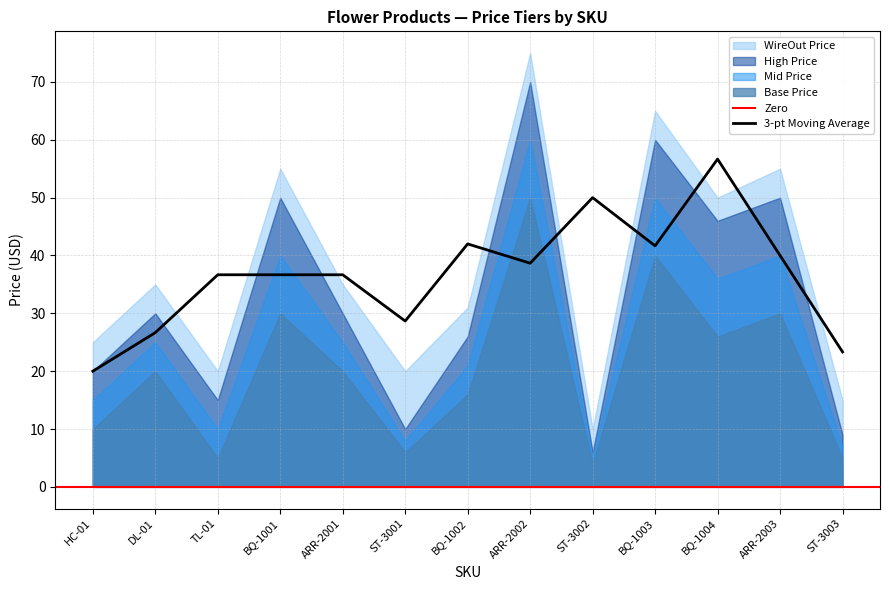

At which category does the chart reach its minimum across all series?

ST-3002